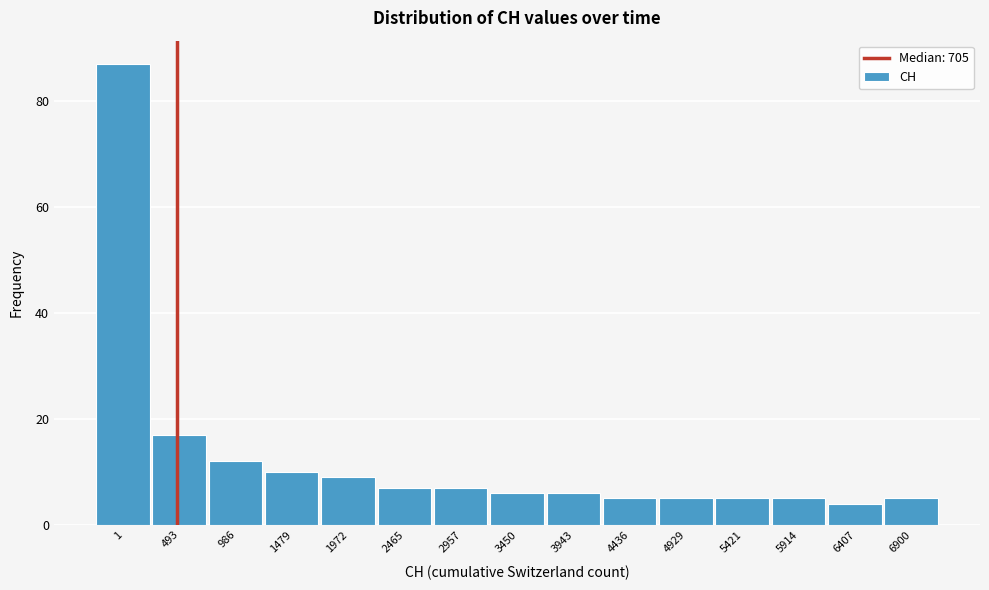

Reading left to right, extract all data points from this chart.

1=87	493=17	986=12	1479=10	1972=9	2465=7	2957=7	3450=6	3943=6	4436=5	4929=5	5421=5	5914=5	6407=4	6900=5